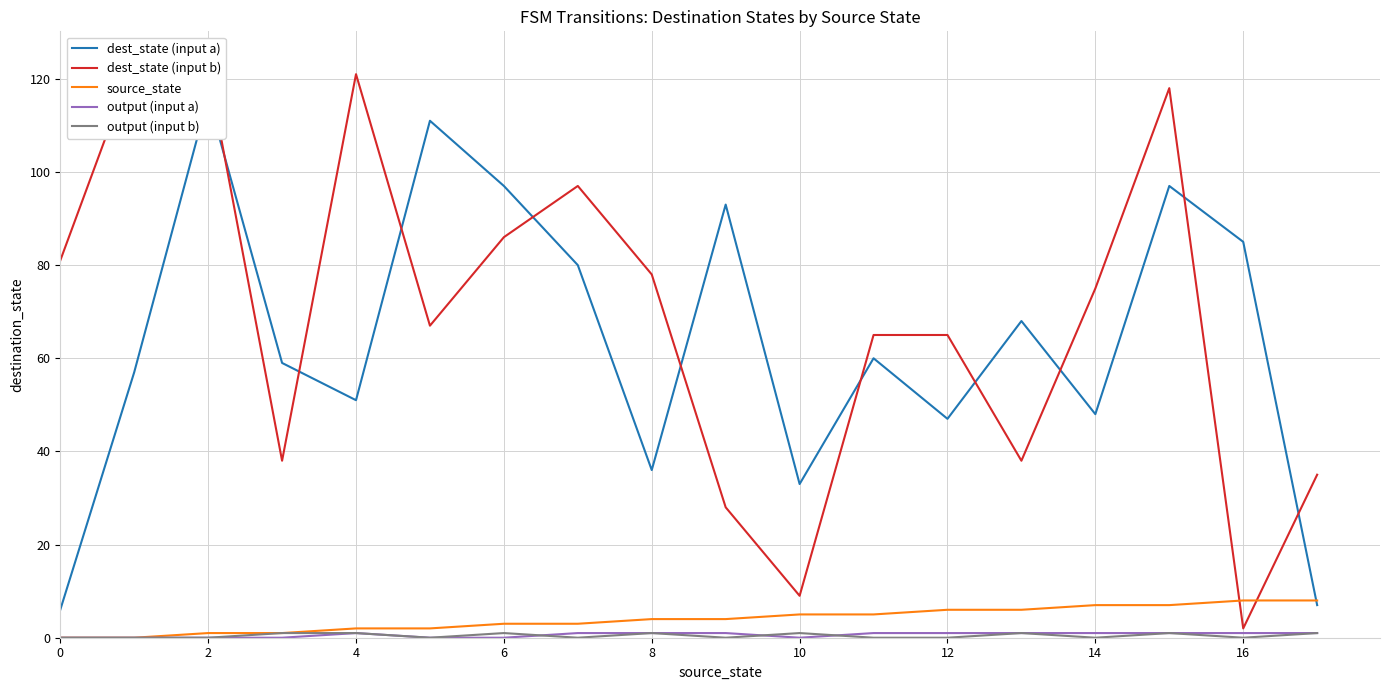

Does the chart have visible grid lines?

Yes